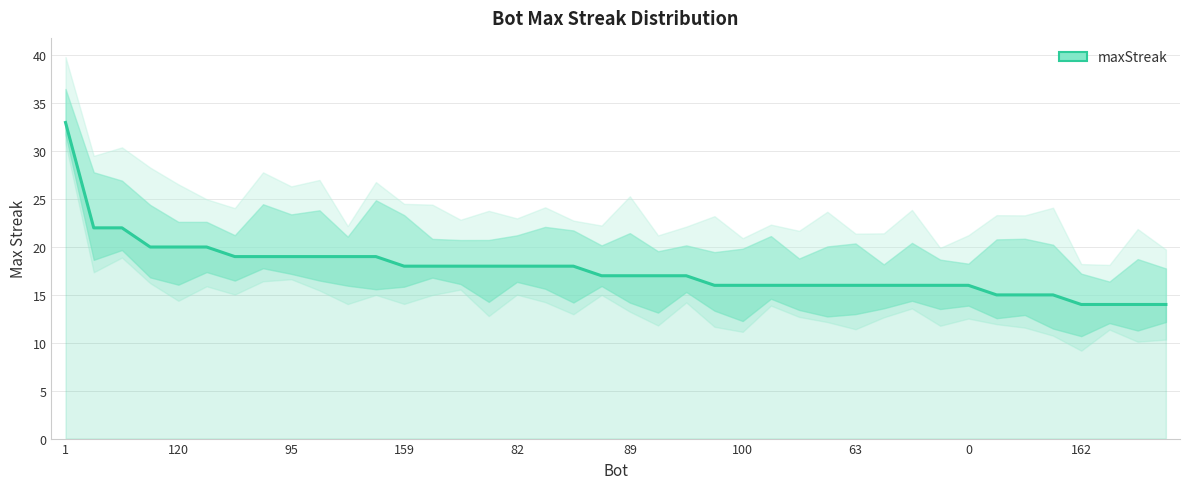

True or false: the data has more than 0 interior local peaks.

False